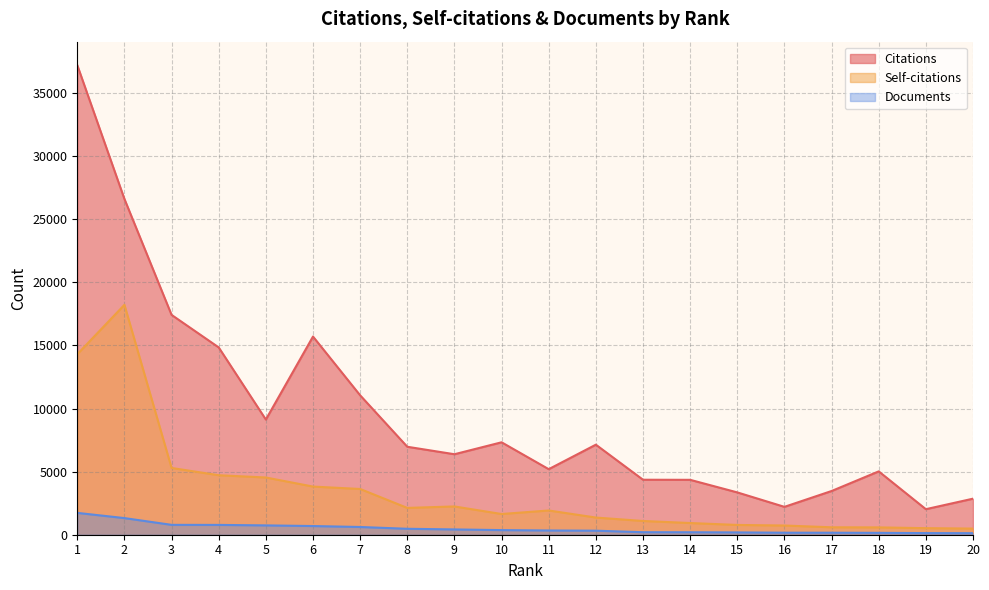

Which series has the largest total across all categories?

Citations